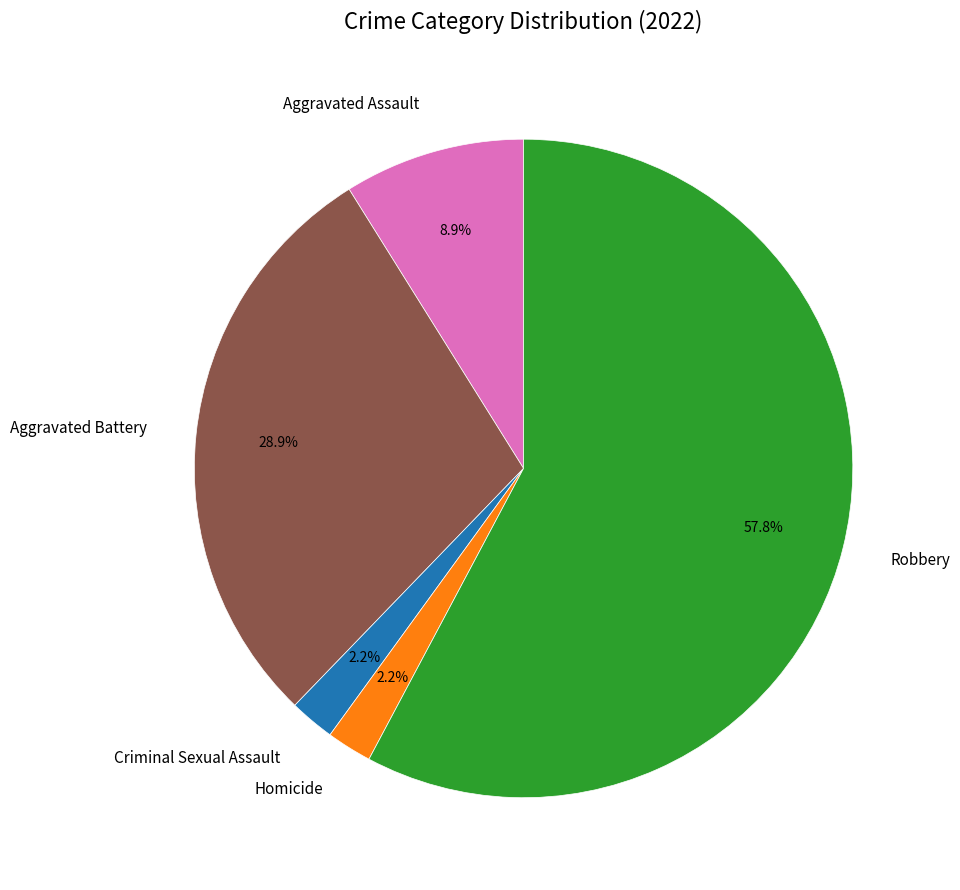

To the nearest percent, what percentage of the pie is Aggravated Assault?

9%